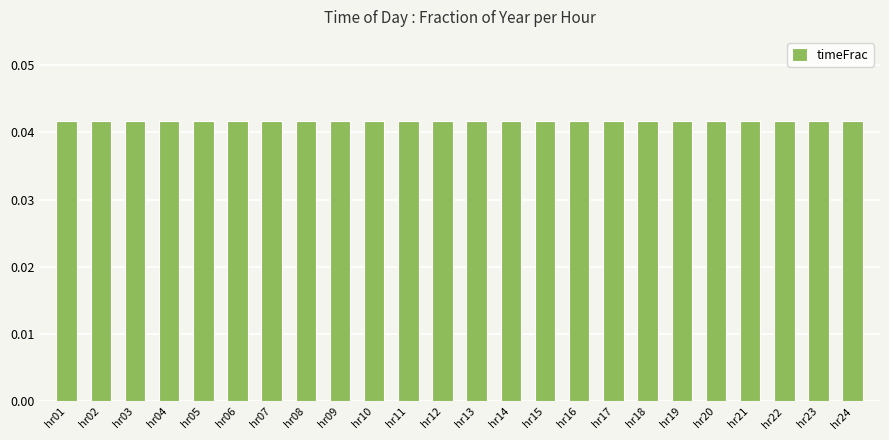

Count the values in the range 0 to 1.

24